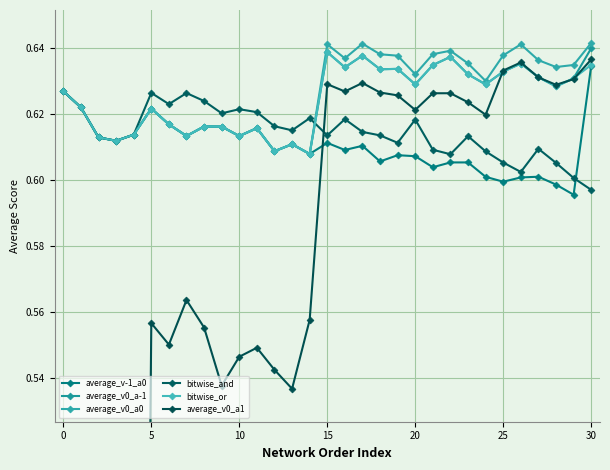

What are all the series names shown in the legend?

average_v-1_a0, average_v0_a-1, average_v0_a0, bitwise_and, bitwise_or, average_v0_a1